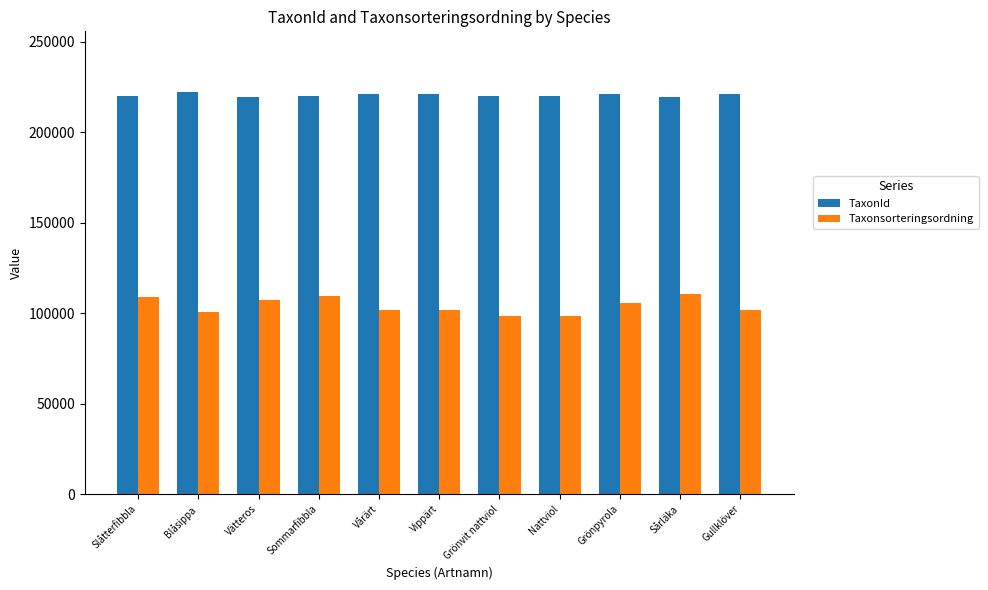

What position from the left is Sårläka?

10